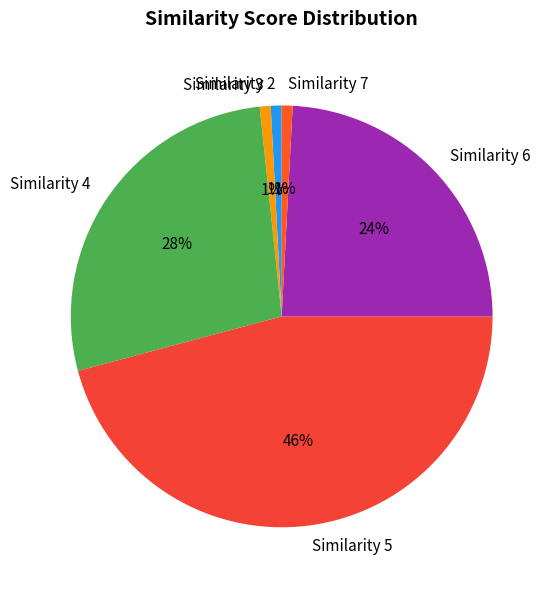

The Similarity 7 slice represents 7% of the pie. True or false?

False